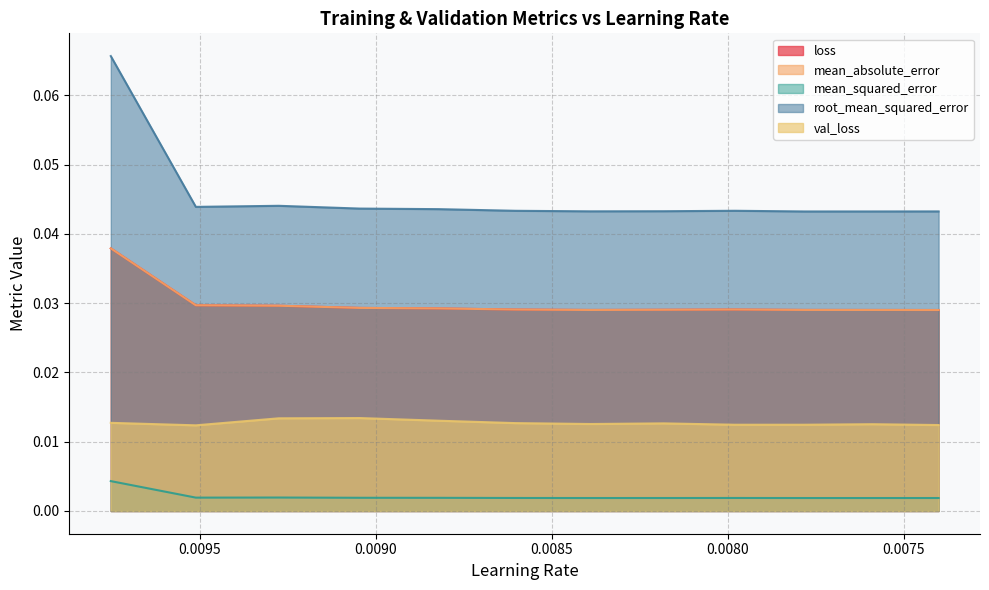

How many lines are shown in the chart?

5